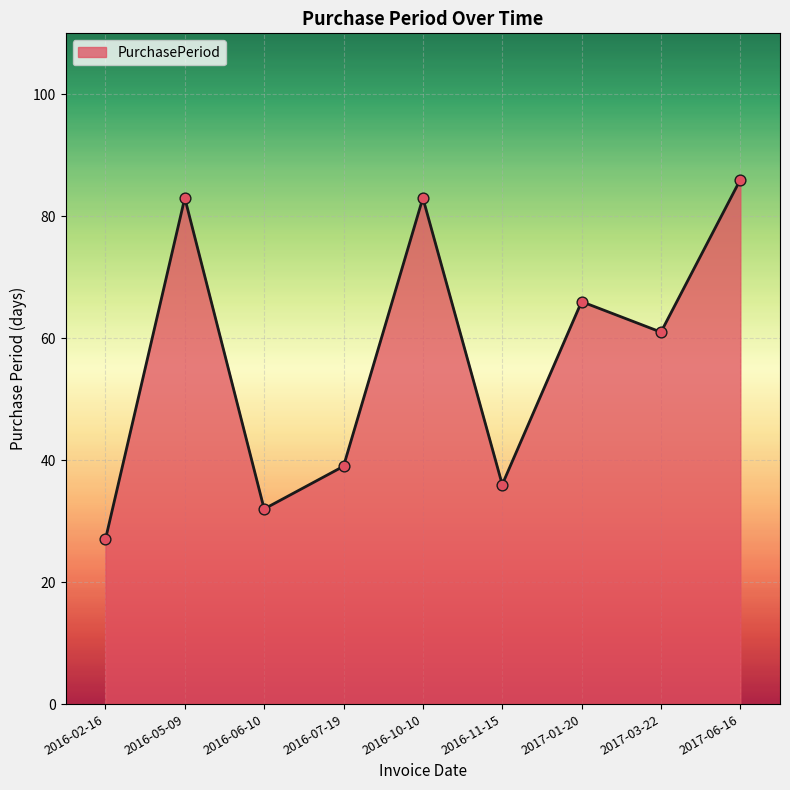

Approximately how many times larger is the value at 2016-07-19 compared to 2016-02-16?

1.4